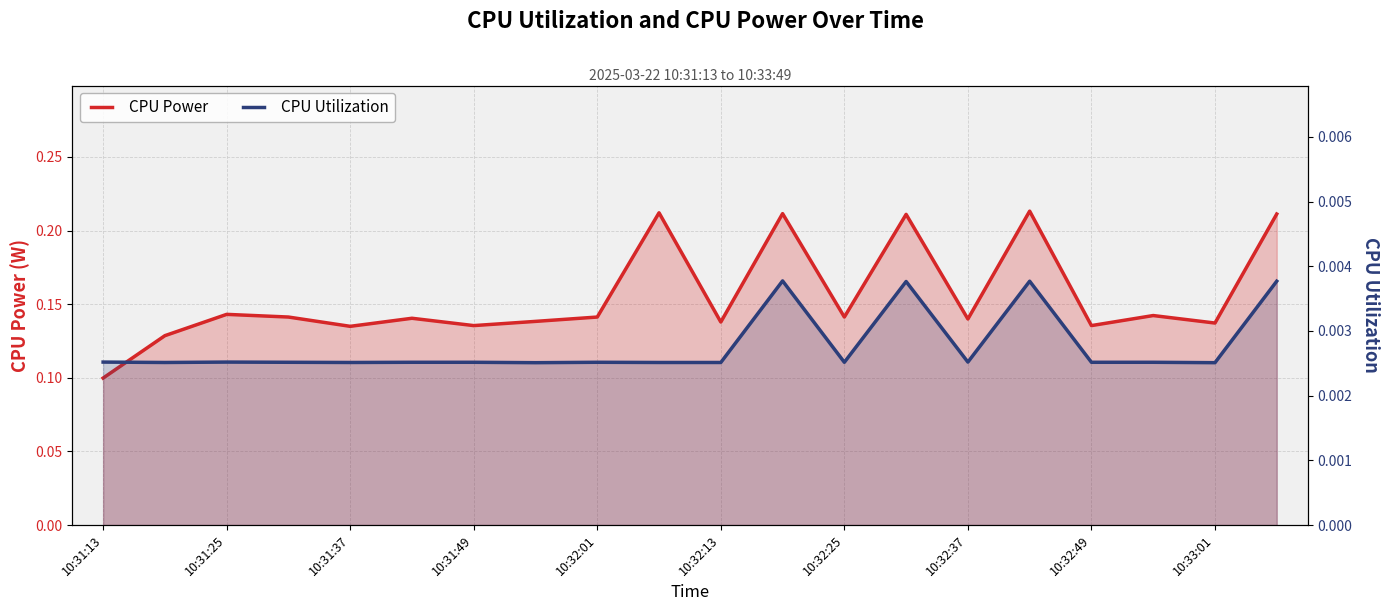

Which category has the lowest value in the CPU Utilization series?

10:32:37